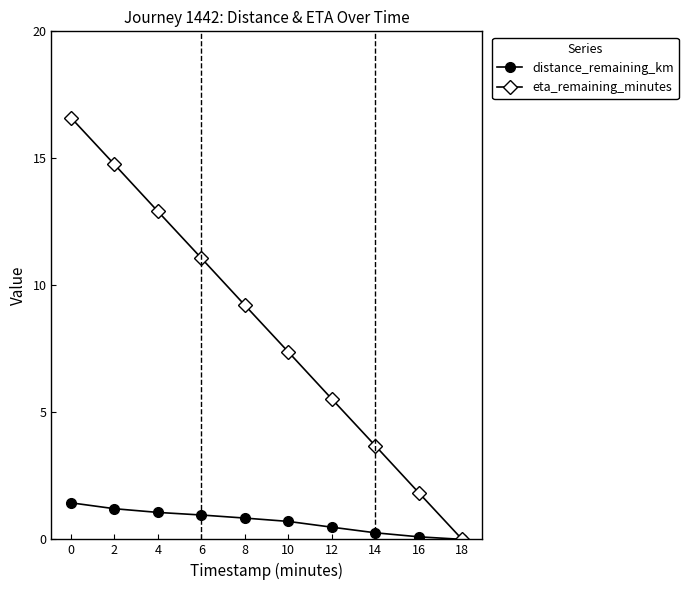

What is the value of the distance_remaining_km point at the 4th from the left?

1.0